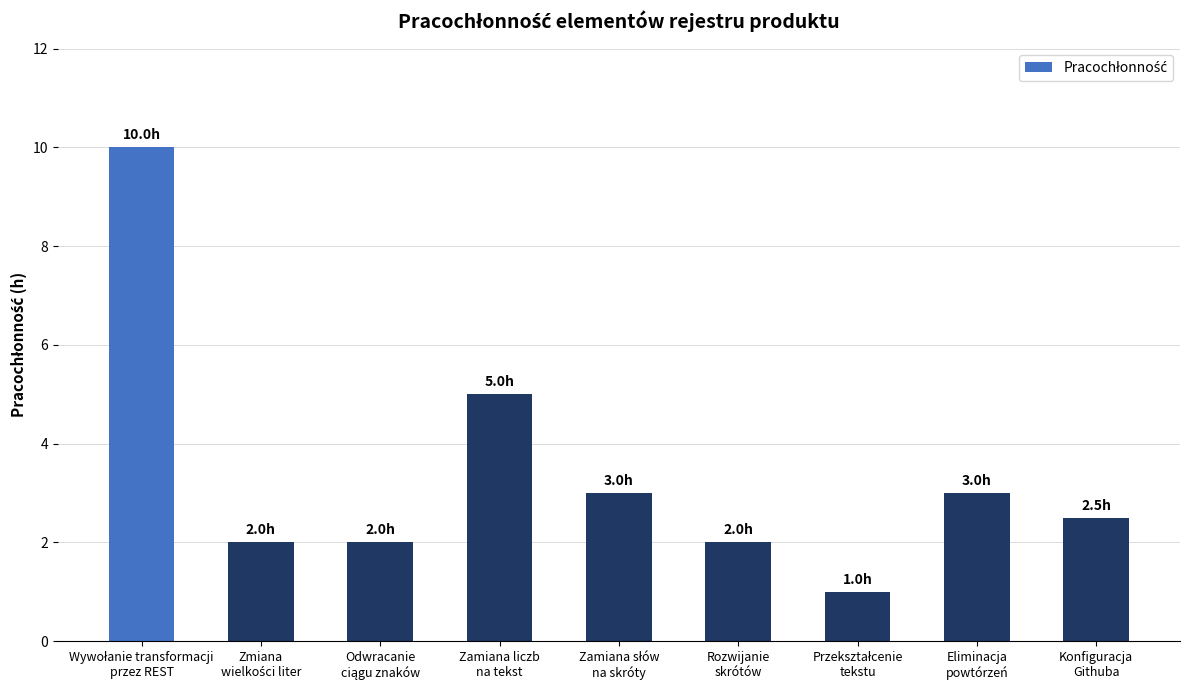

What is the difference between the maximum and second lowest values?

8.0